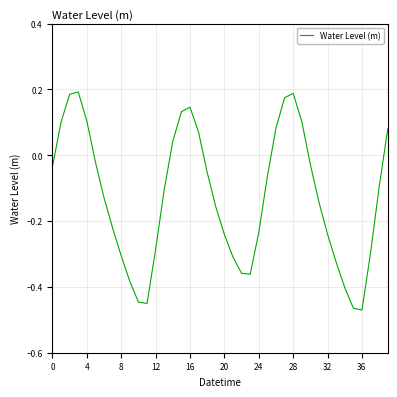

What is the difference between the maximum and minimum values?

0.7